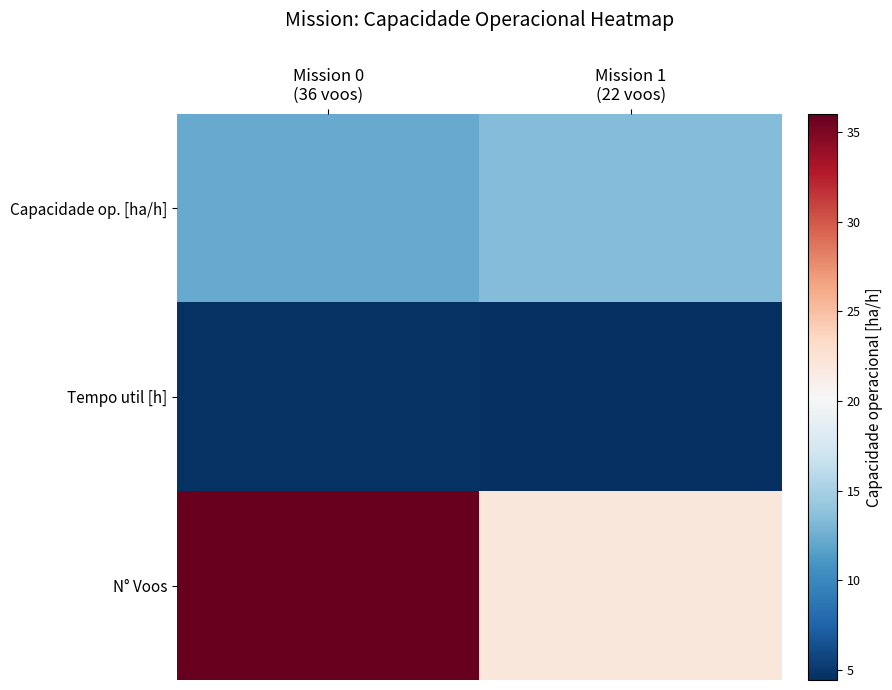

What is the total value across all series at Mission 0
(36 voos)?

52.9